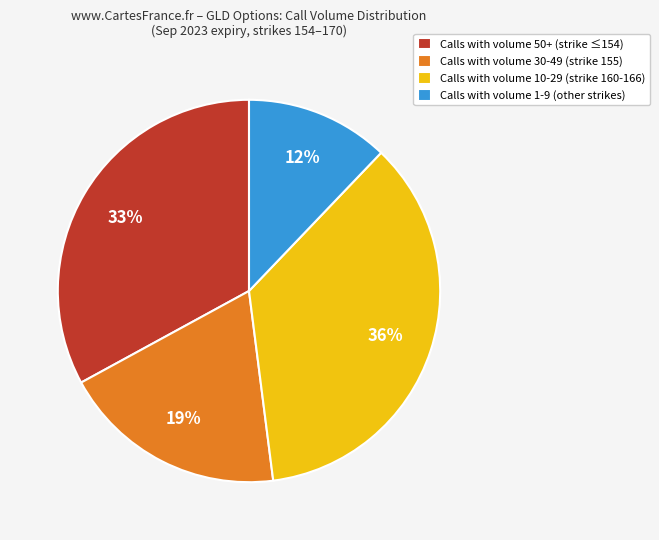

Does any single category account for the majority?

No